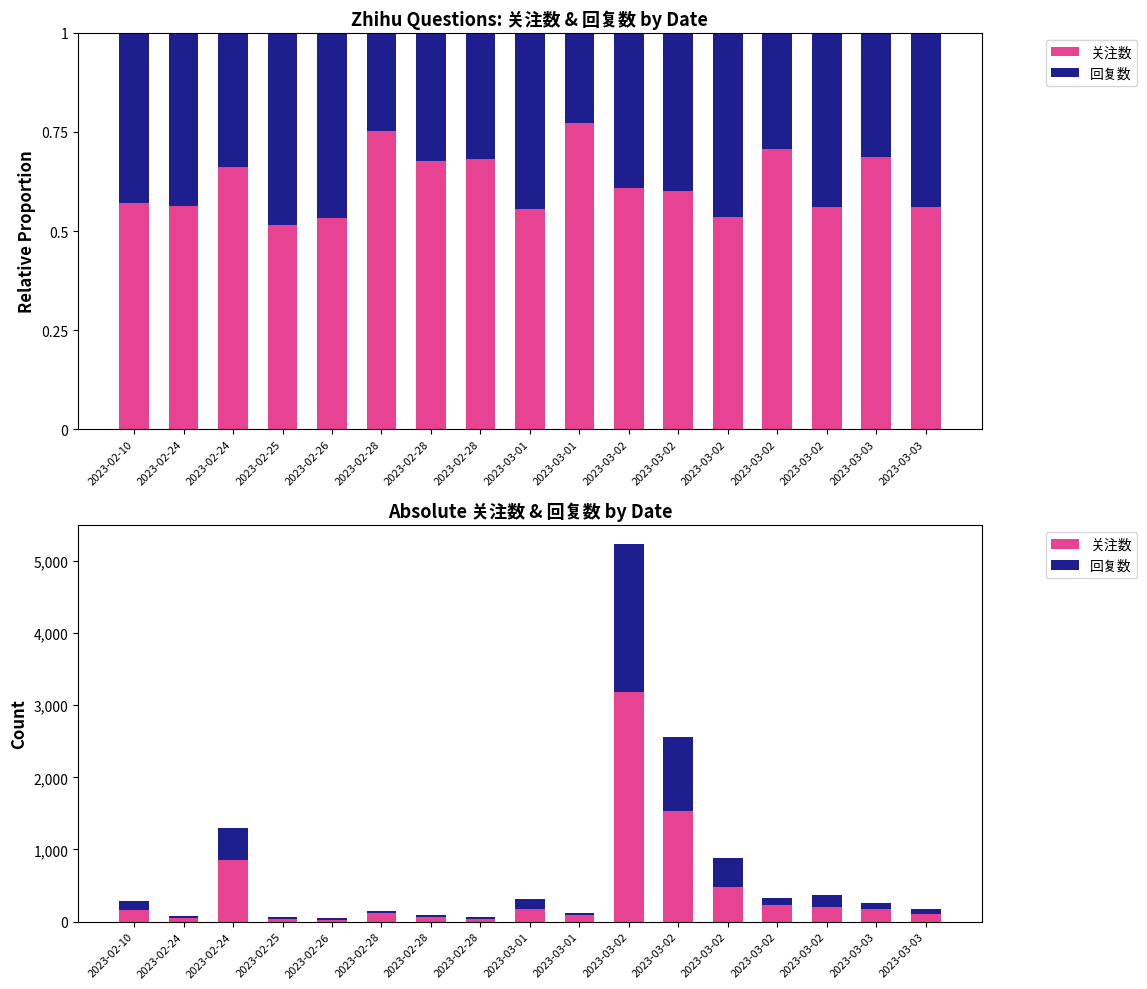

Where does the 关注数 series first go above 160?

2023-02-24